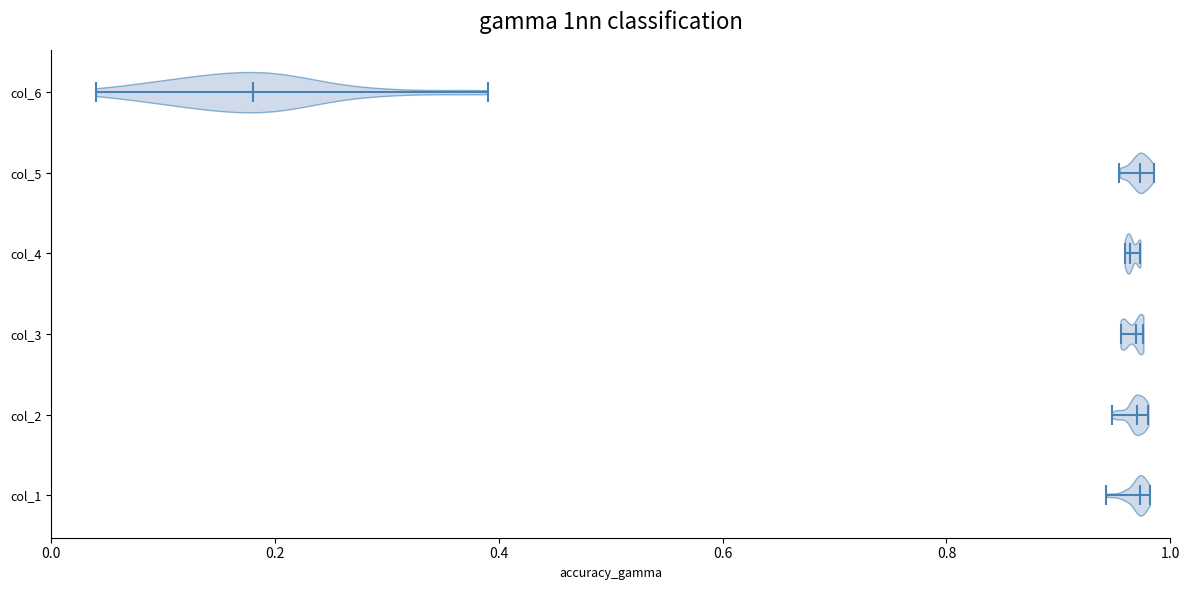

Where does the median line of the violin for col_1 sit on the x-axis? The values are not printed on the chart, so give them approximately, as read against the axis.

0.98